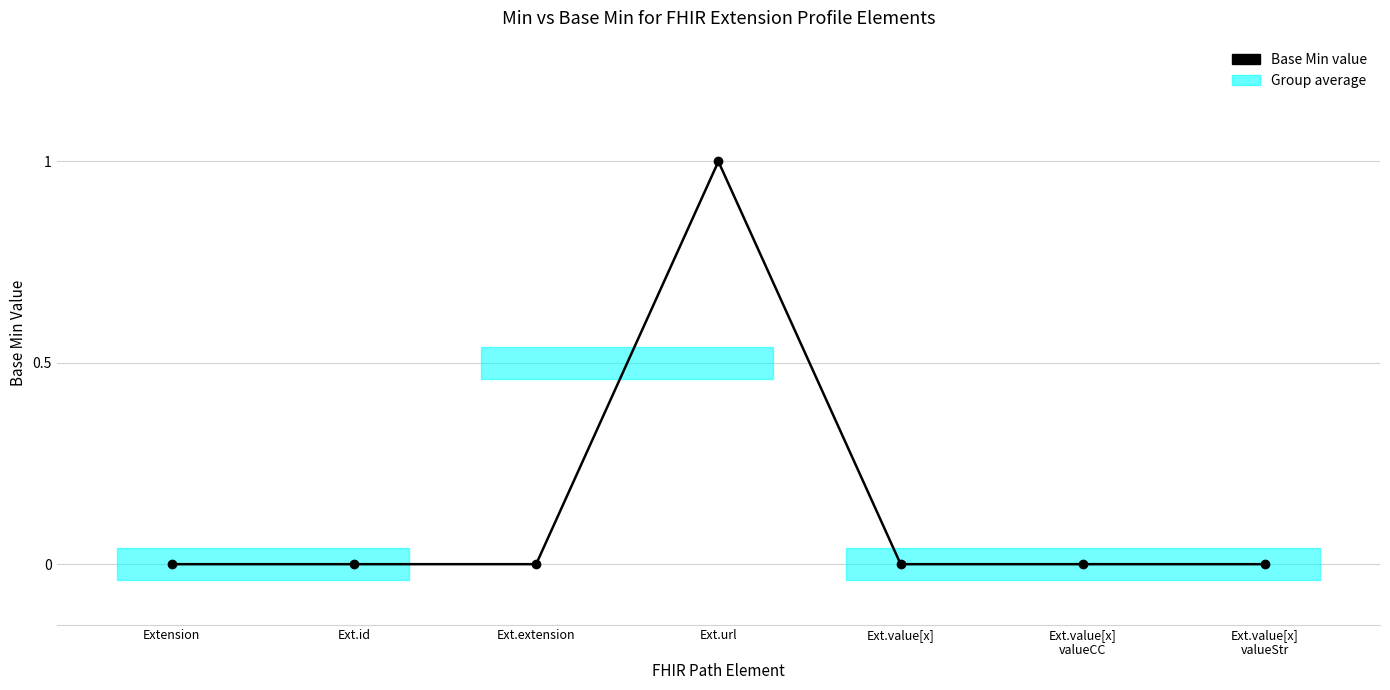

Which category has the lowest value across all series?

Extension